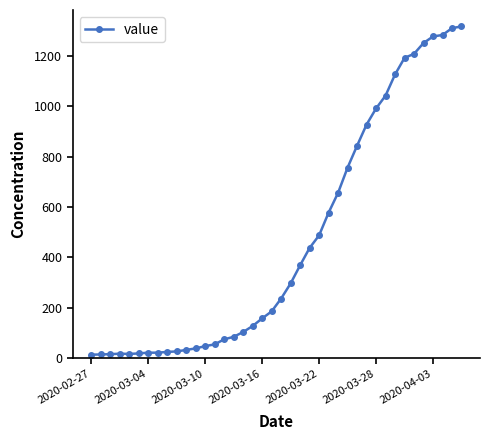

What is the difference between the maximum and minimum values?

1304